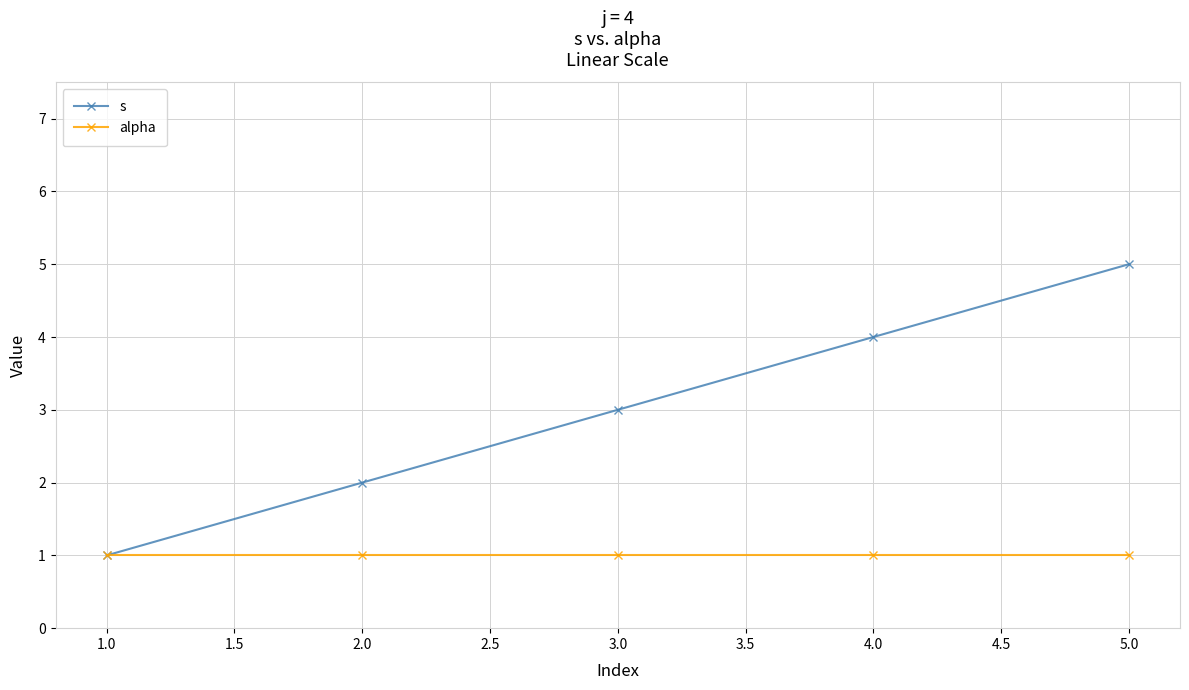

Is this an area chart (filled region under the line)?

No